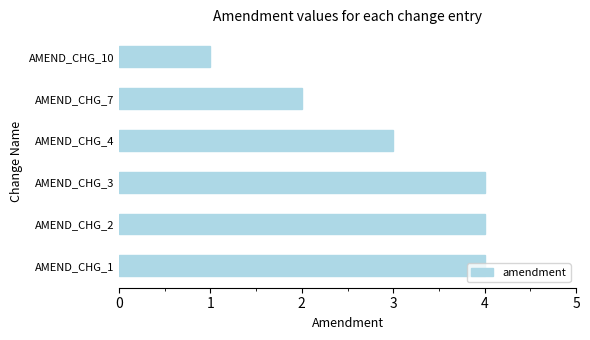

How many distinct data groups are displayed?

1